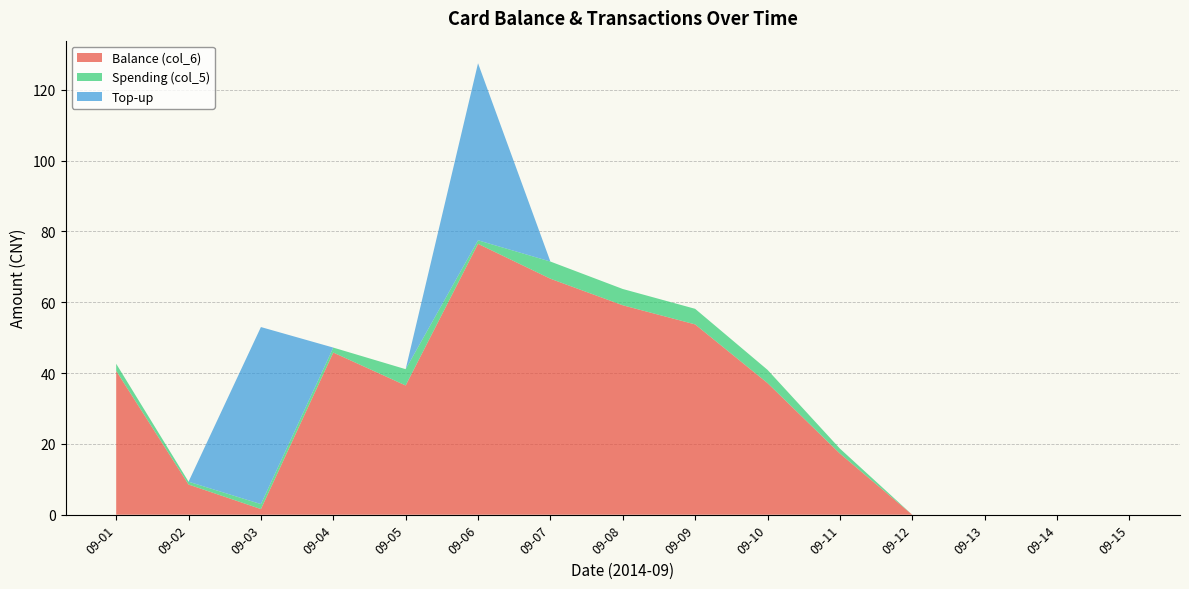

Reading right to left, transcribe all the data shown in this chart.

Balance (col_6): 09-15=0.0	09-14=0.0	09-13=0.0	09-12=0.0	09-11=17.3	09-10=37.2	09-09=53.8	09-08=59.1	09-07=66.7	09-06=76.5	09-05=36.5	09-04=45.8	09-03=1.6	09-02=8.5	09-01=40.6
Spending (col_5): 09-15=0.0	09-14=0.0	09-13=0.0	09-12=0.0	09-11=1.4	09-10=3.7	09-09=4.4	09-08=4.6	09-07=4.8	09-06=1.0	09-05=4.6	09-04=1.4	09-03=1.4	09-02=0.8	09-01=2.0
Top-up: 09-15=0.0	09-14=0.0	09-13=0.0	09-12=0.0	09-11=0.0	09-10=0.0	09-09=0.0	09-08=0.0	09-07=0.0	09-06=50.0	09-05=0.0	09-04=0.0	09-03=50.0	09-02=0.0	09-01=0.0